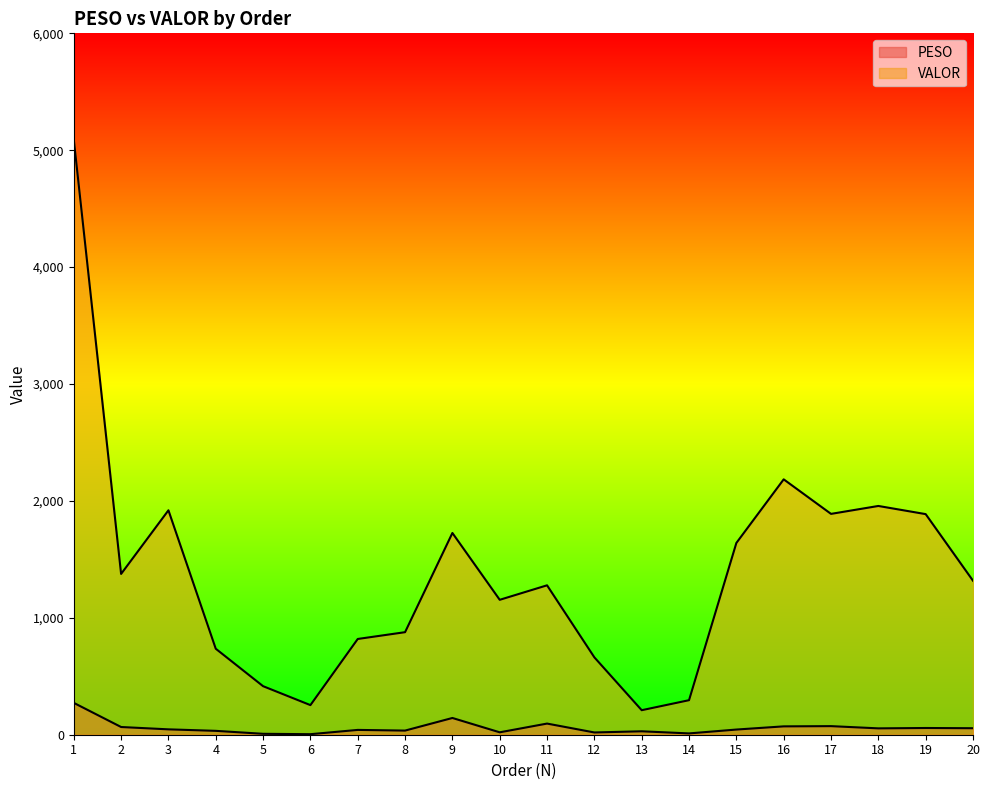

Reading right to left, extract all data points from this chart.

PESO: 20=55.6	19=57.5	18=54.4	17=73.5	16=71.5	15=44.2	14=11.2	13=29.3	12=19.3	11=95.4	10=20.6	9=143.2	8=35.3	7=41.2	6=4.5	5=7.8	4=33.2	3=46.0	2=66.0	1=272.5
VALOR: 20=1317.3	19=1887.1	18=1956.9	17=1889.2	16=2184.6	15=1640.4	14=295.4	13=209.7	12=661.8	11=1278.1	10=1154.2	9=1725.8	8=877.2	7=819.1	6=253.2	5=415.2	4=735.5	3=1919.9	2=1375.5	1=5092.3